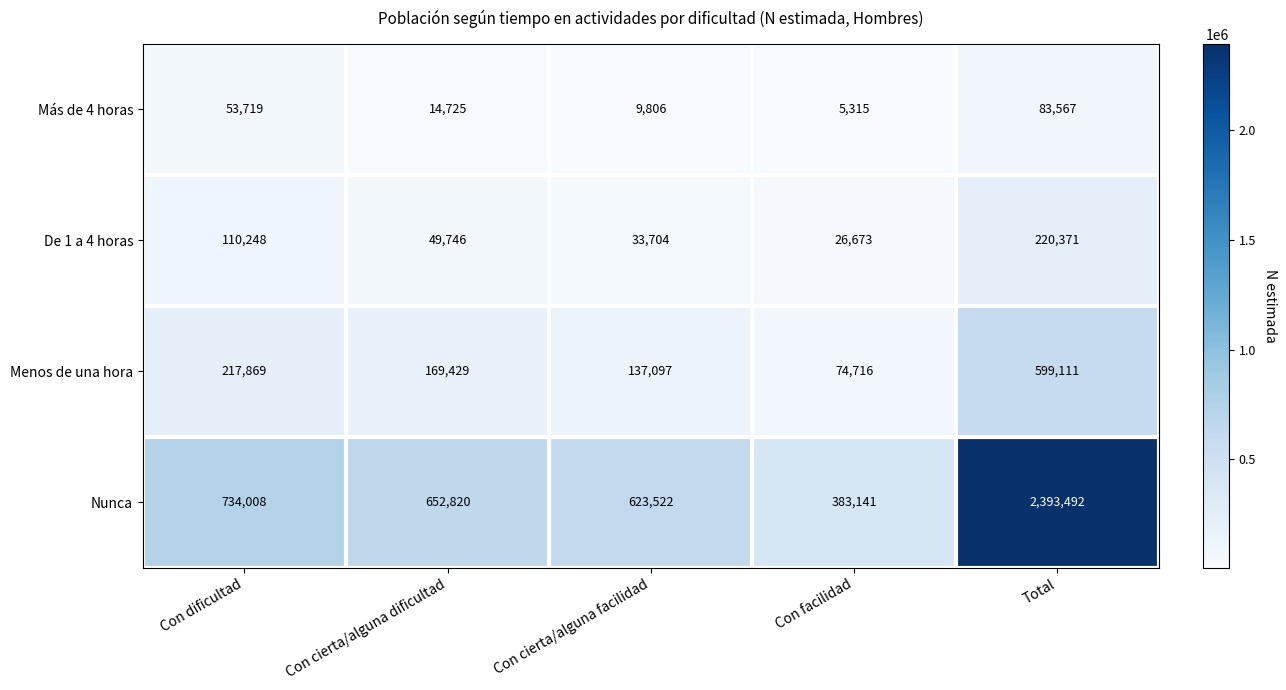

What is the difference between the Menos de una hora values at Con cierta/alguna dificultad and Total?

429682